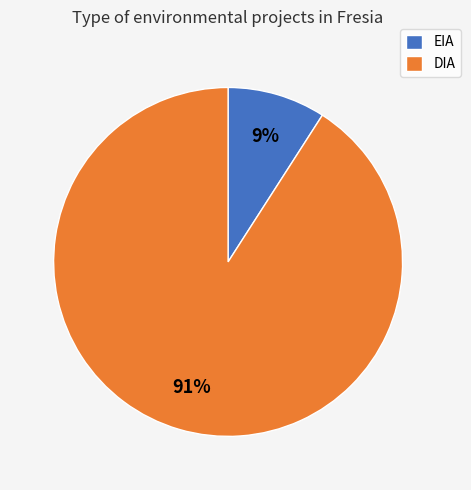

To the nearest percent, what is the difference between the EIA and DIA slice percentages?

82%